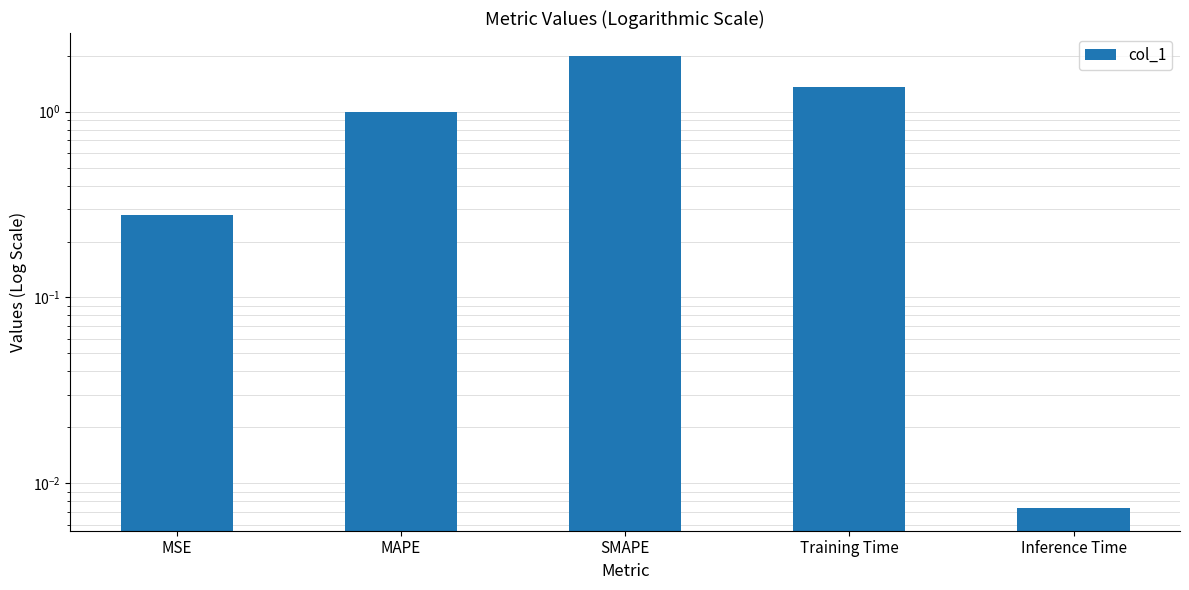

List the labels in order of value, smallest first.

Inference Time, MSE, MAPE, Training Time, SMAPE